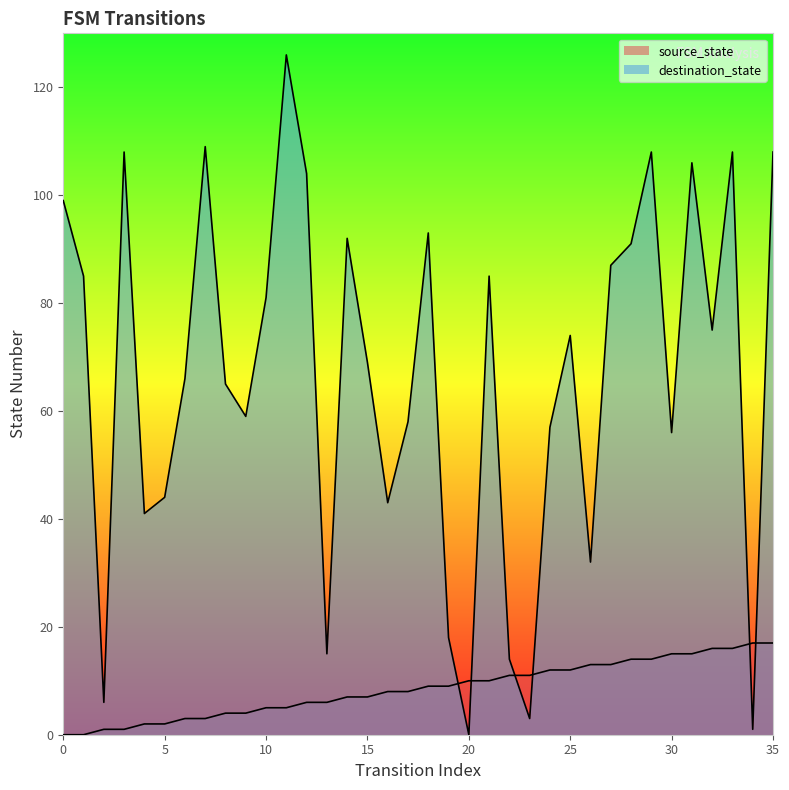

How many values in source_state are above zero?

34